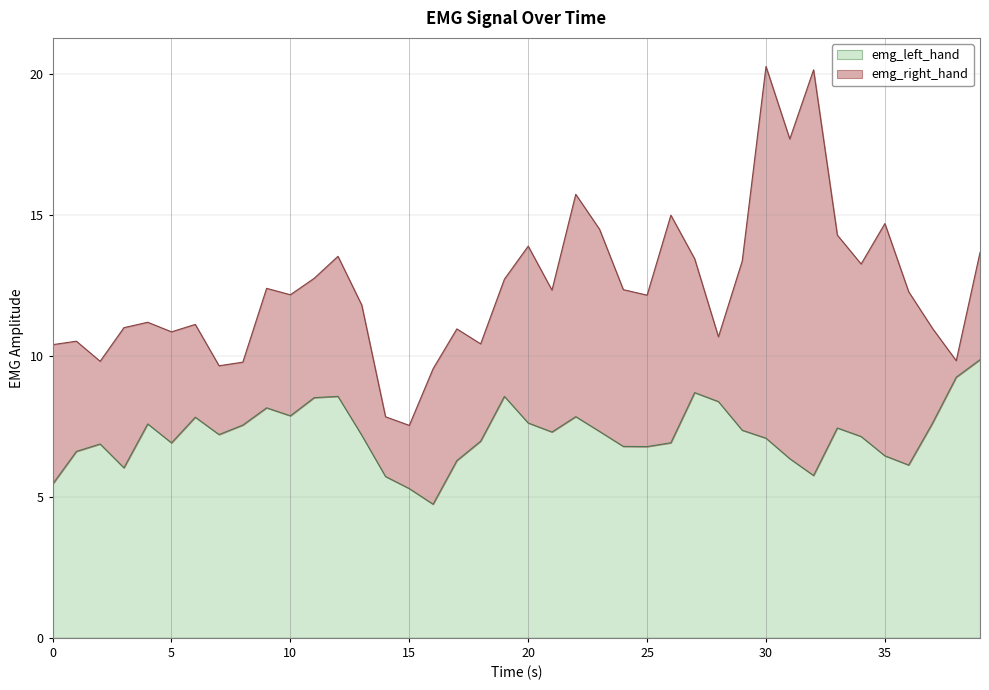

True or false: emg_right_hand and emg_left_hand cross at least once.

False